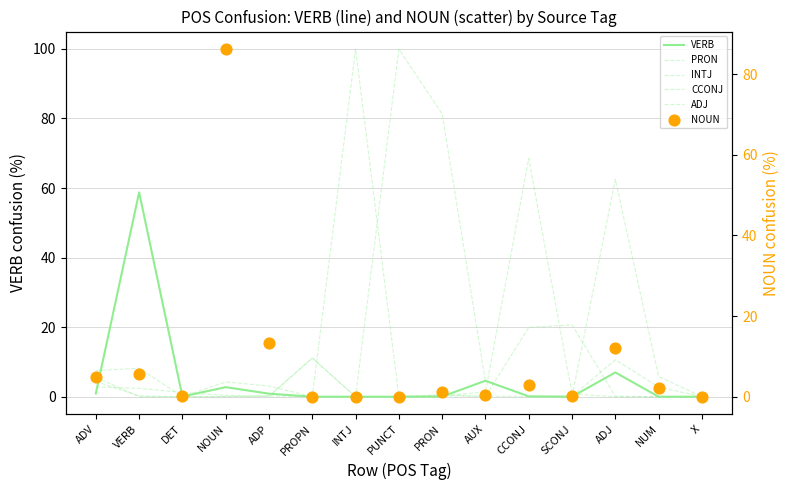

What are all the series names shown in the legend?

VERB, PRON, INTJ, CCONJ, ADJ, NOUN